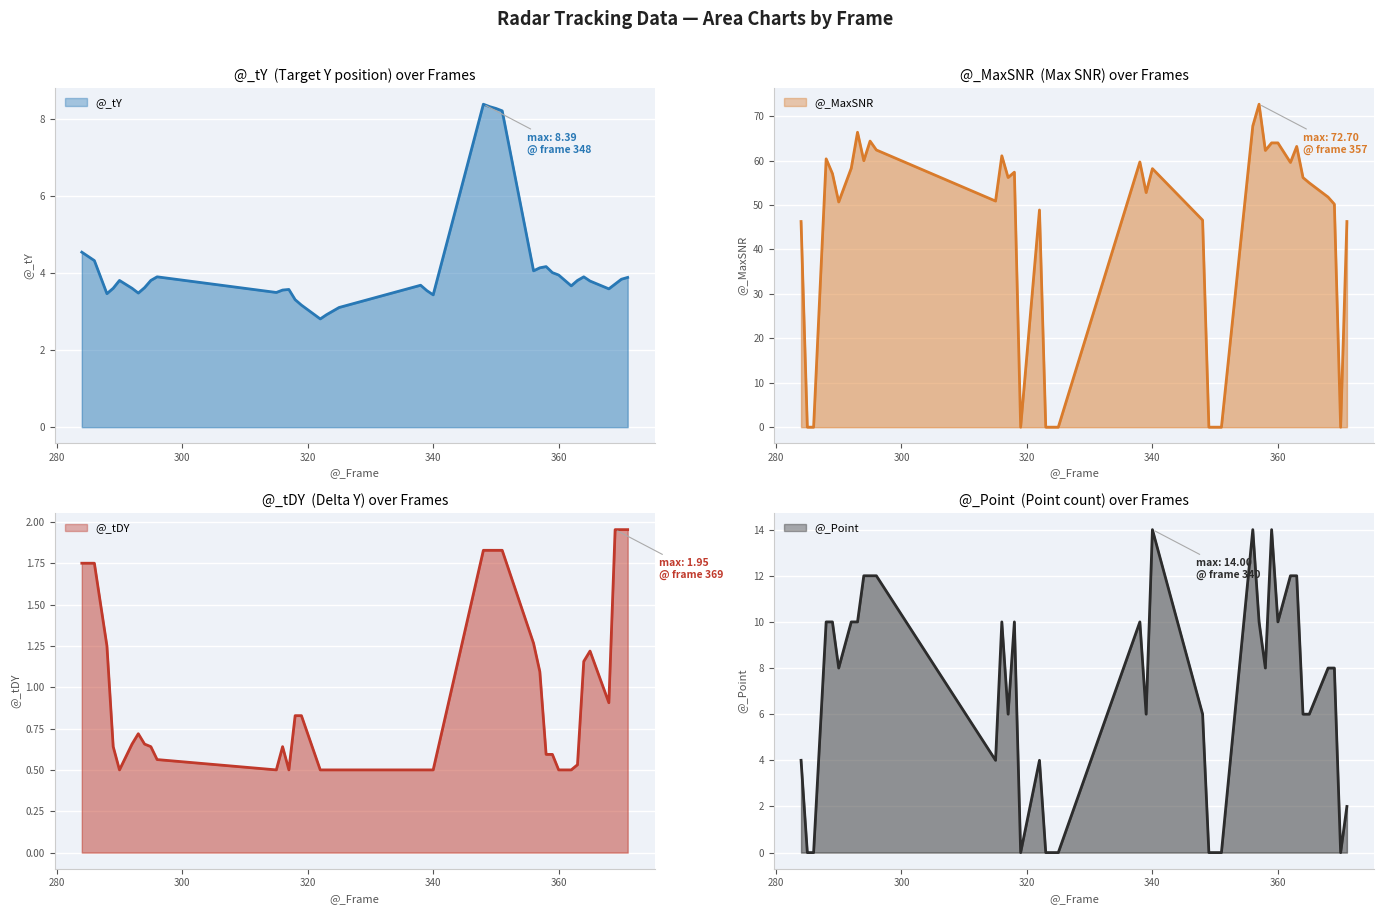

True or false: @_Point has more than 2 interior local peaks.

True